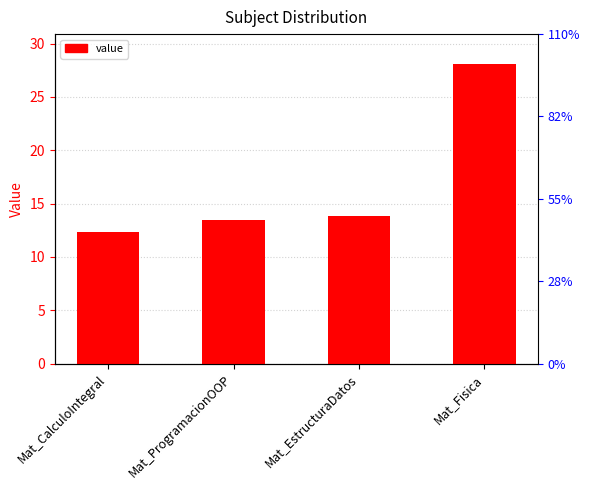

What is the sum of the values at Mat_ProgramacionOOP and Mat_EstructuraDatos?

27.3